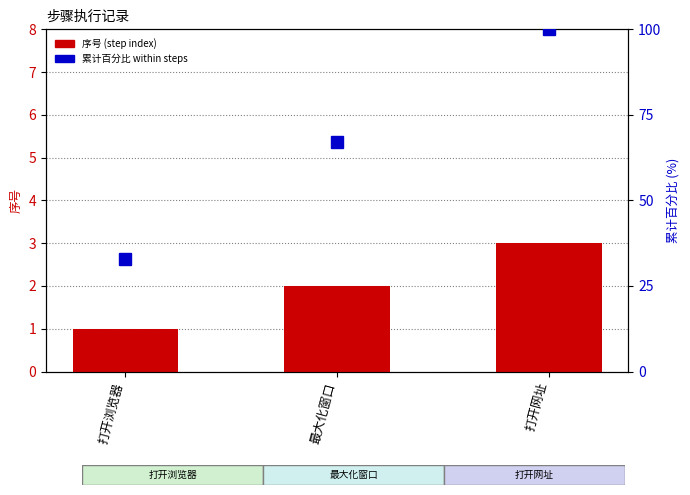

Does the chart contain any negative values?

No